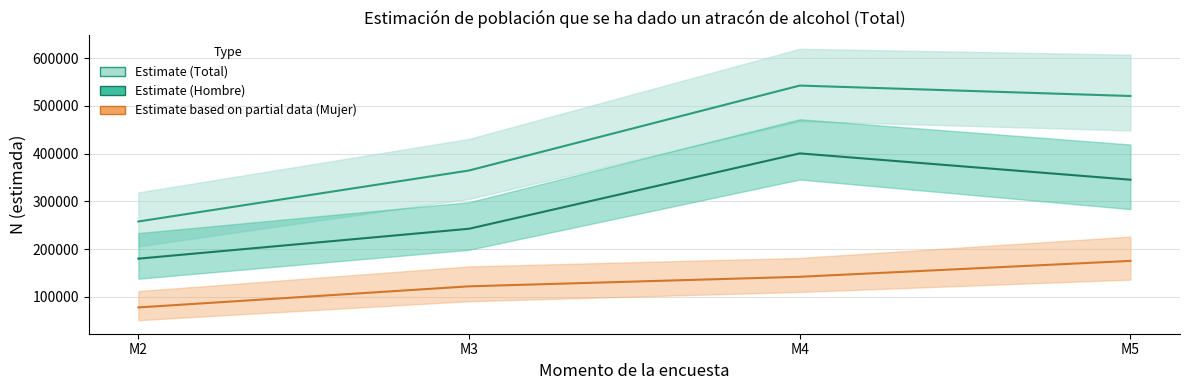

What is the maximum value shown in the chart?

542782